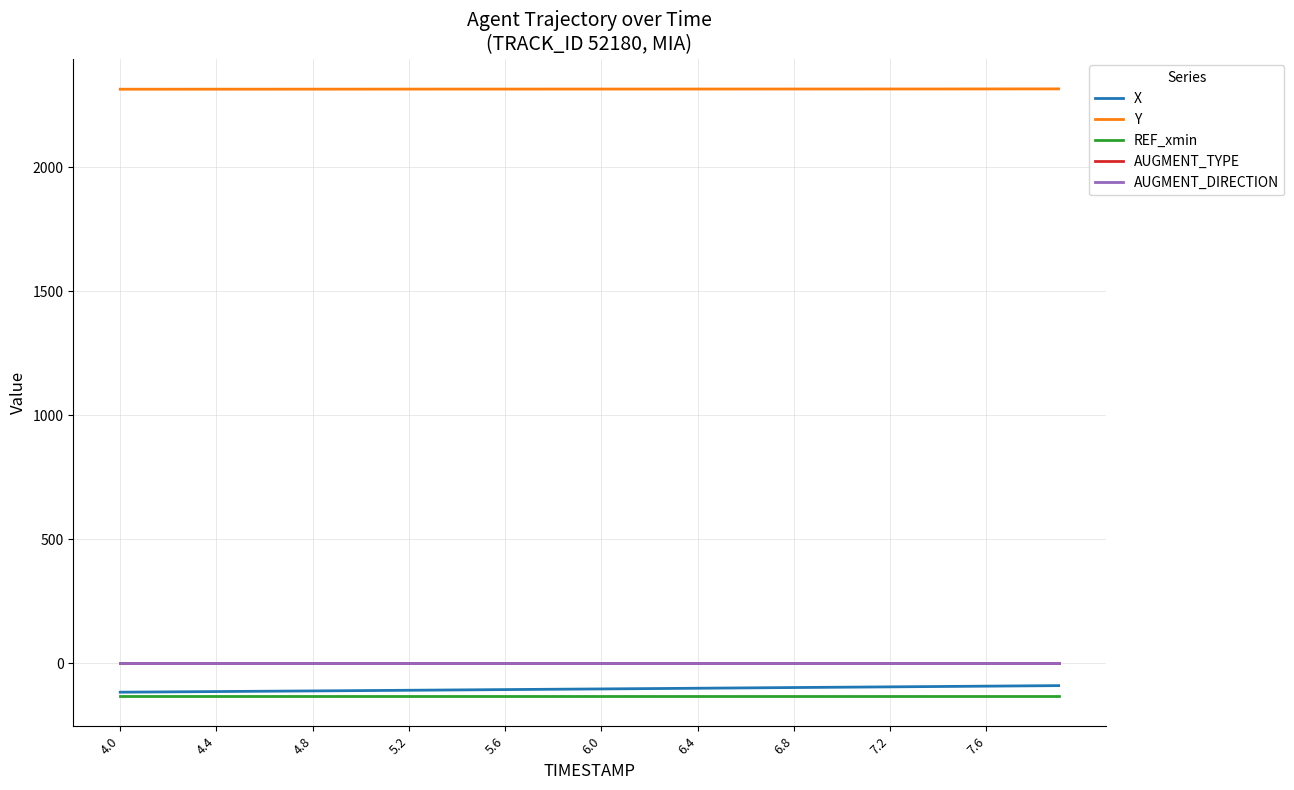

Does the chart display data point markers on the line(s)?

No